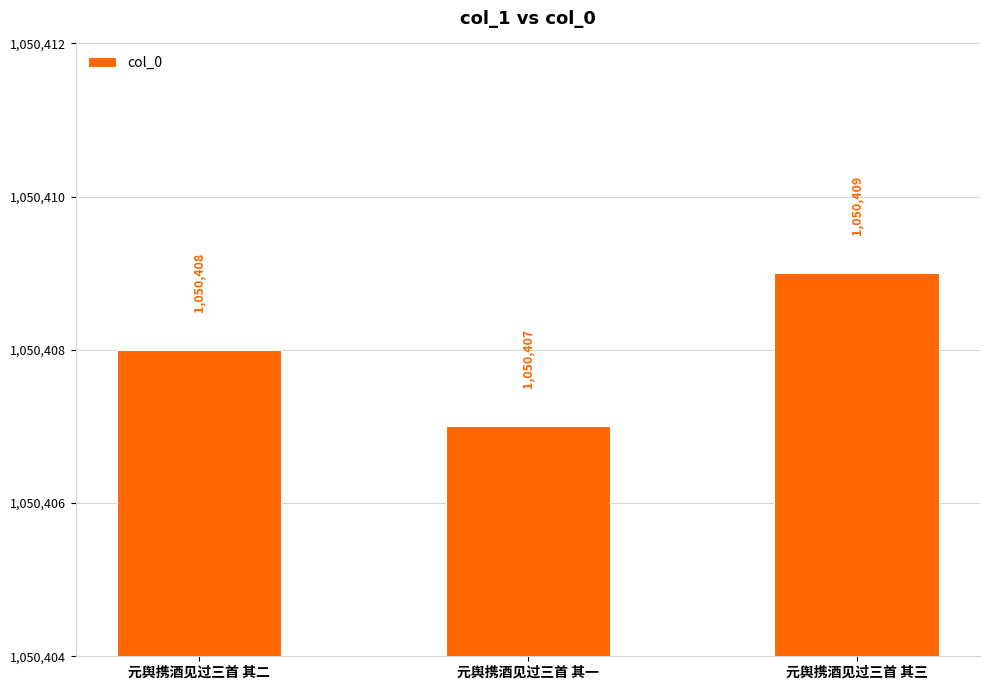

Rank the categories by value from highest to lowest.

元舆携酒见过三首 其三, 元舆携酒见过三首 其二, 元舆携酒见过三首 其一